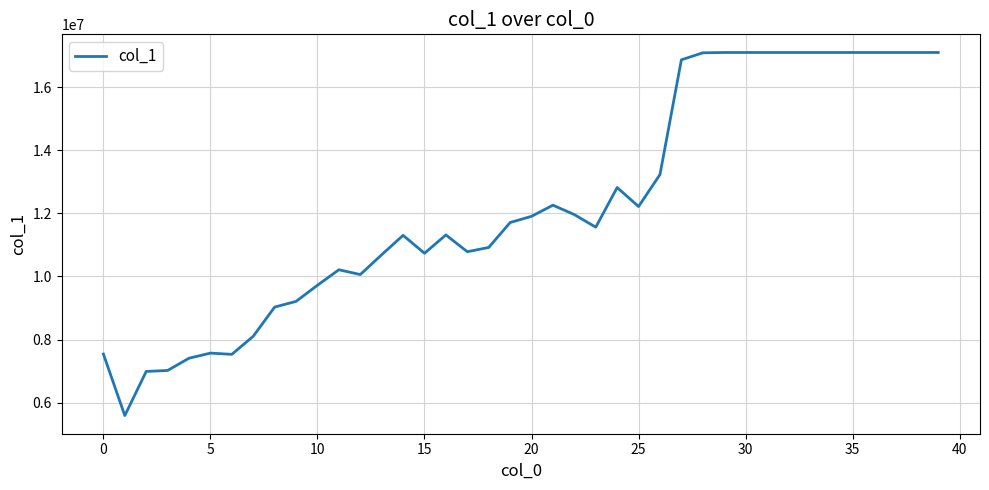

What is the difference between the maximum and minimum values?

11522746